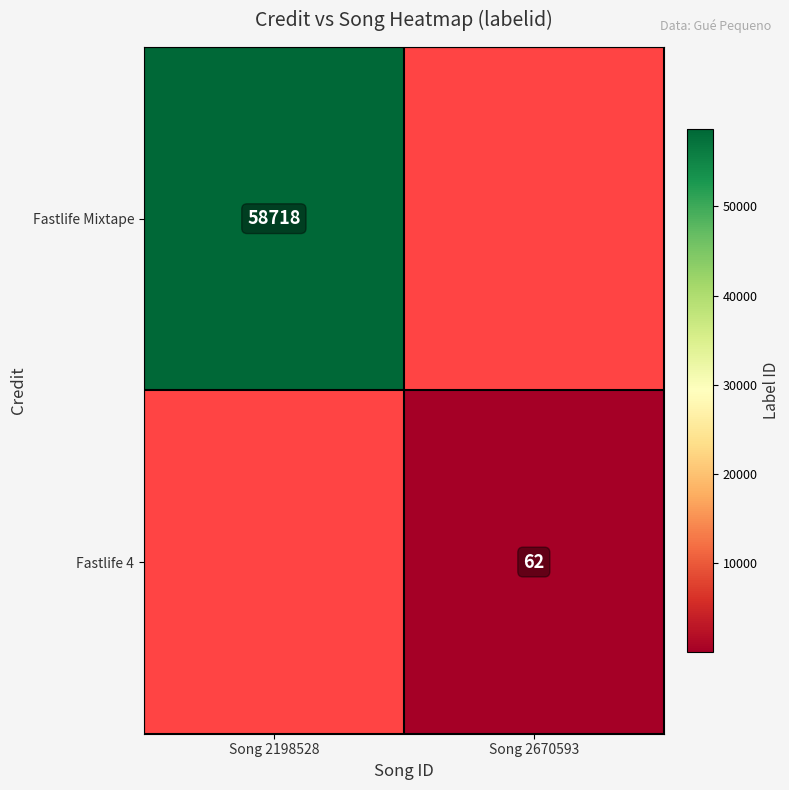

Is it true that Fastlife 4 equals 62 at Song 2670593?

True